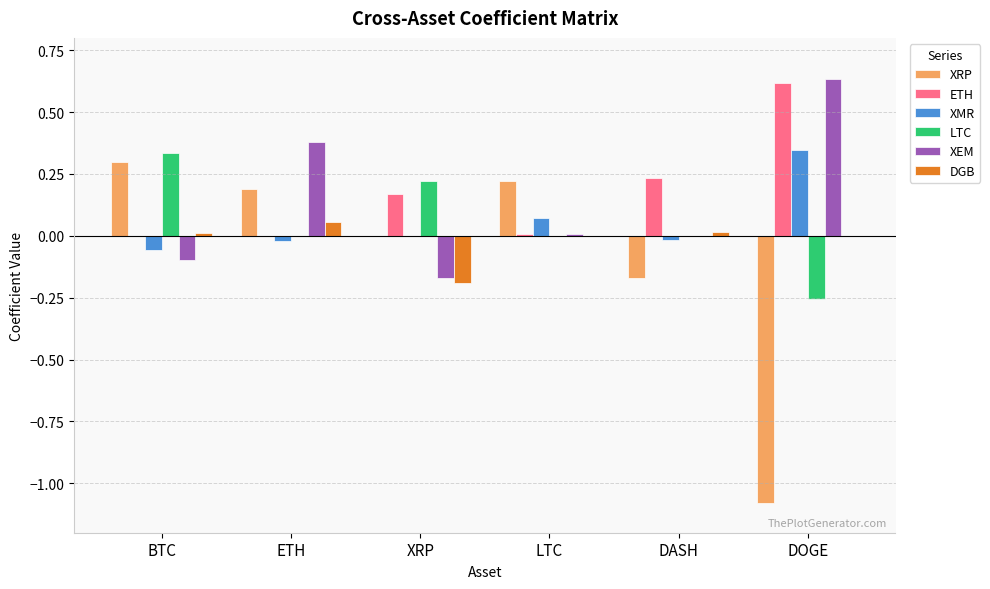

Between ETH and DOGE, which series saw the biggest shift?

XRP